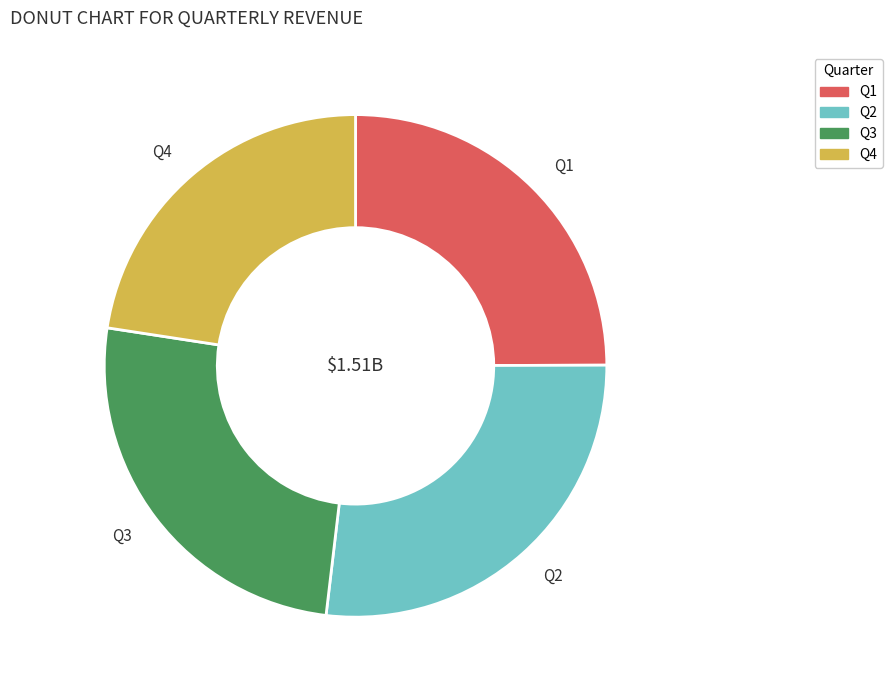

Combined, do Q3 and Q2 account for over 50%?

Yes